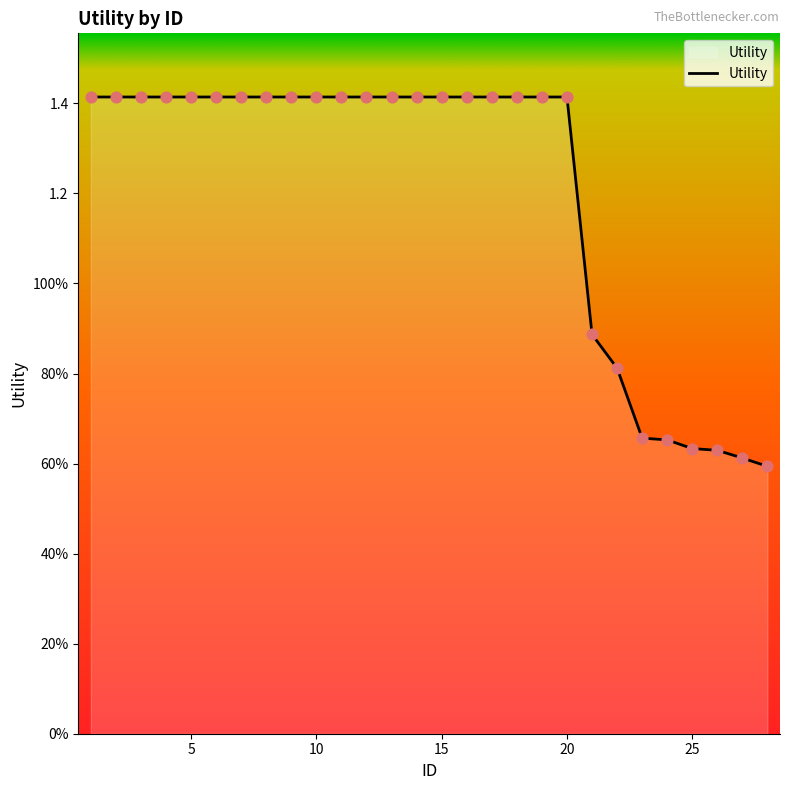

Does the chart have visible grid lines?

No